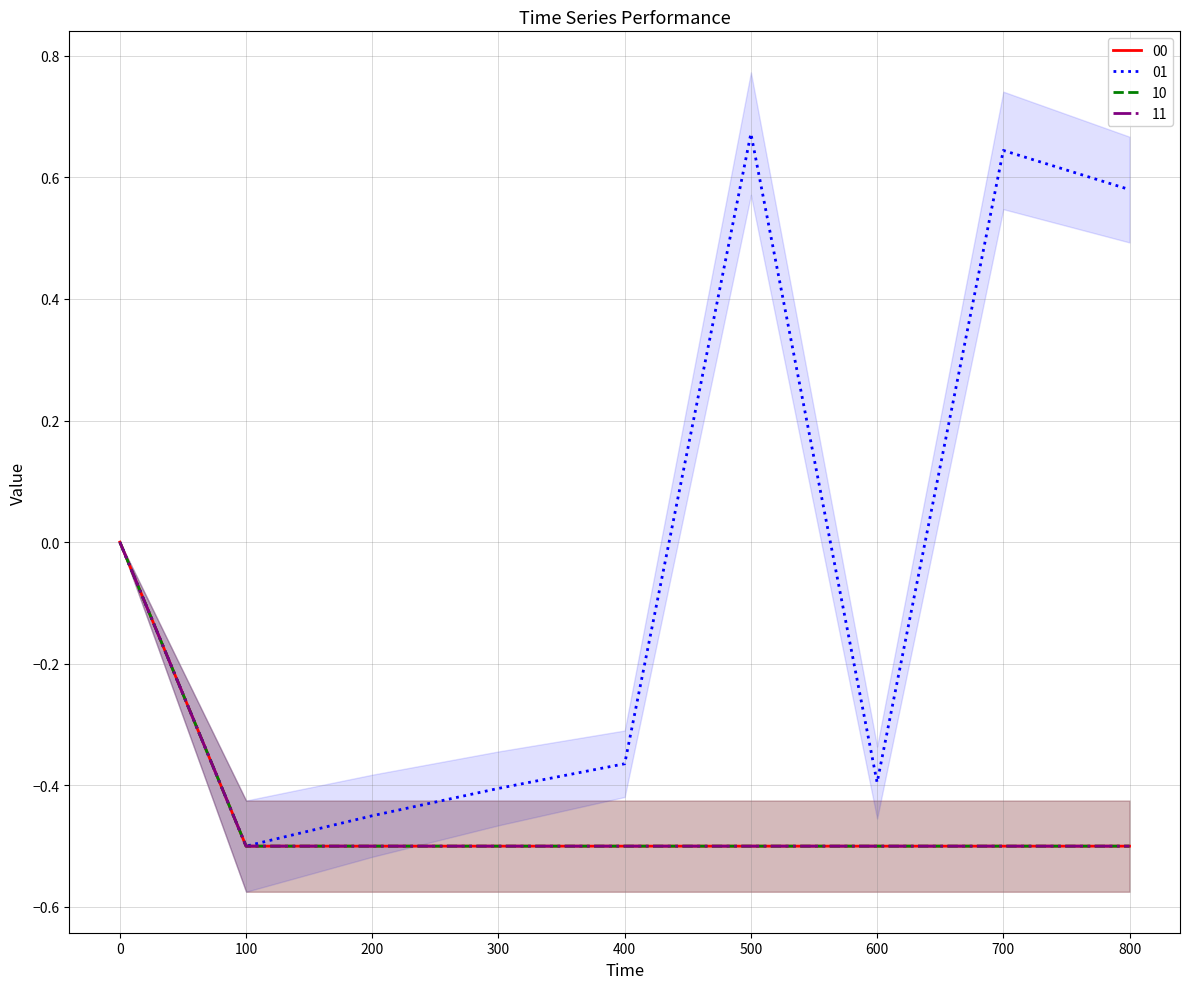

Does the chart display data point markers on the line(s)?

No